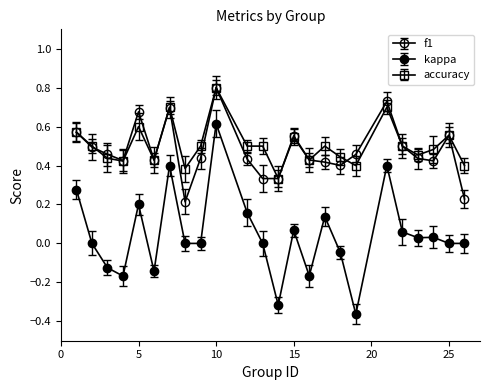

True or false: accuracy and f1 cross at least once.

True